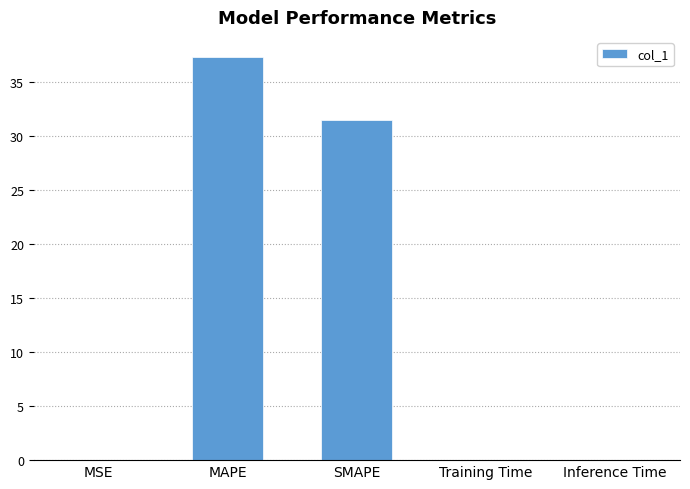

True or false: the data shows 0.0 at Inference Time.

True